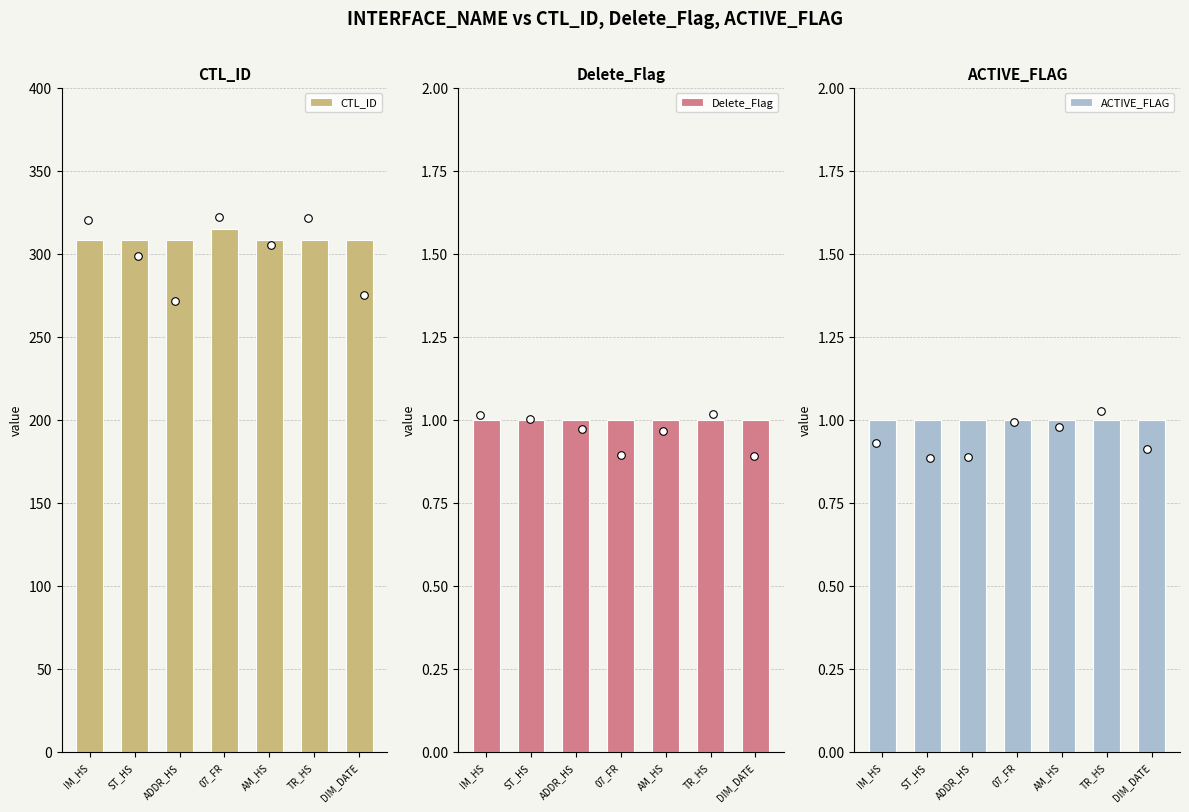

What are all the series names shown in the legend?

CTL_ID, Delete_Flag, ACTIVE_FLAG